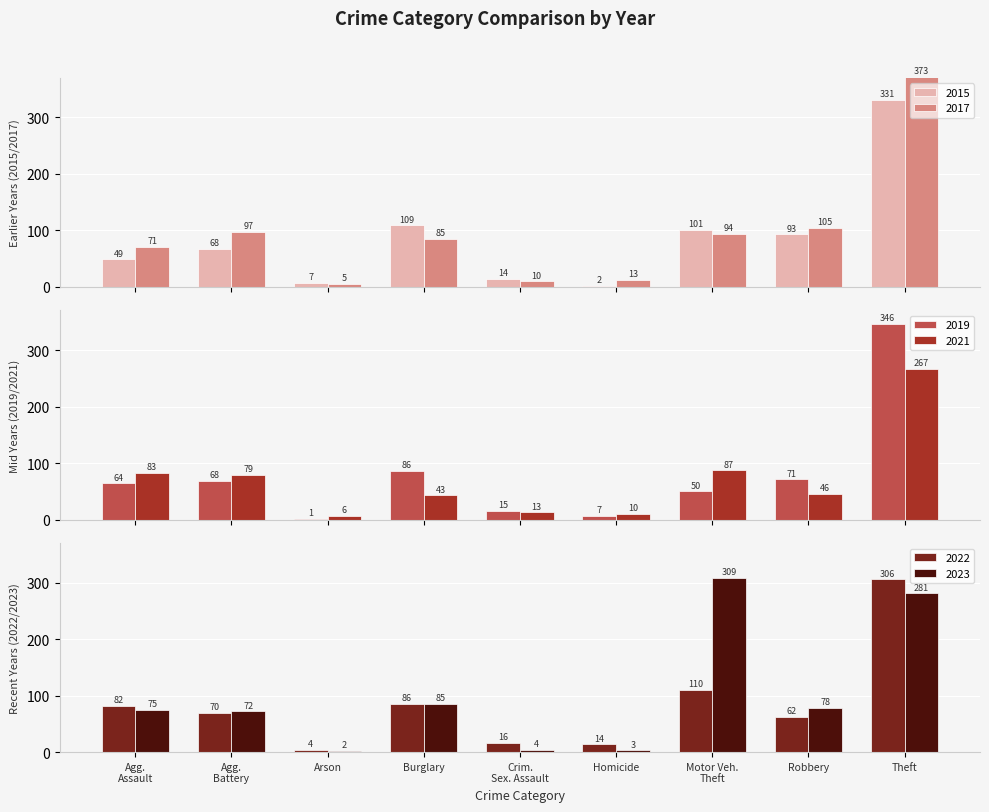

What is the difference between the second highest and minimum values in the 2023 series?

279